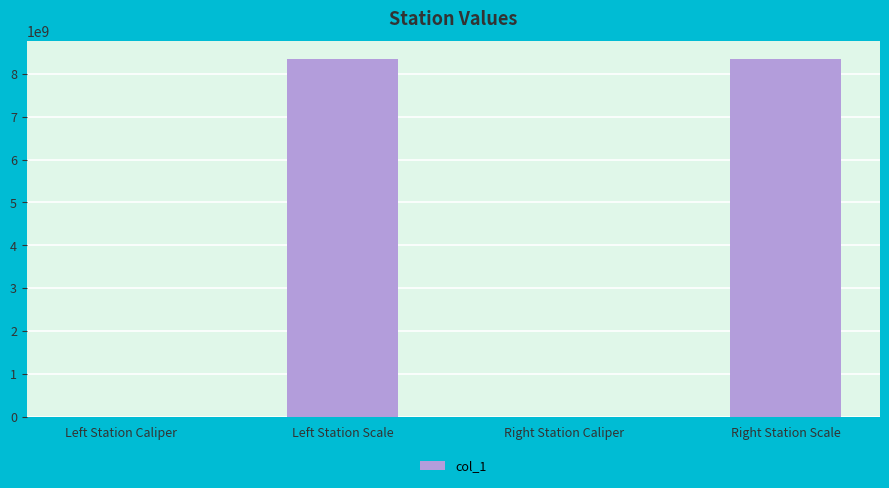

What is the difference between the values at Right Station Scale and Left Station Caliper?

8339993159